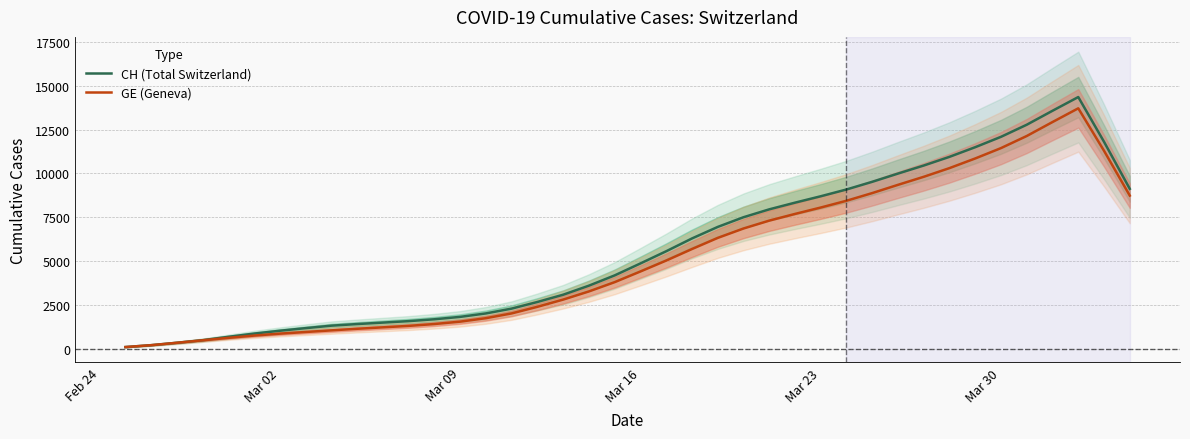

What is the maximum value for CH (Total Switzerland)?

14351.8